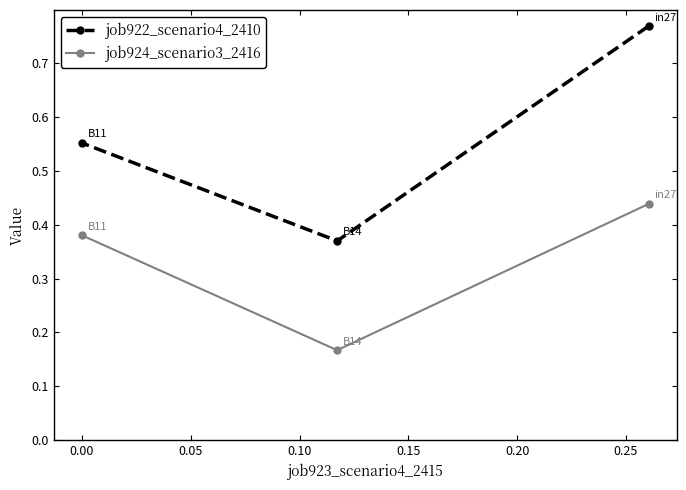

How many job924_scenario3_2416 values are between 0 and 1?

3